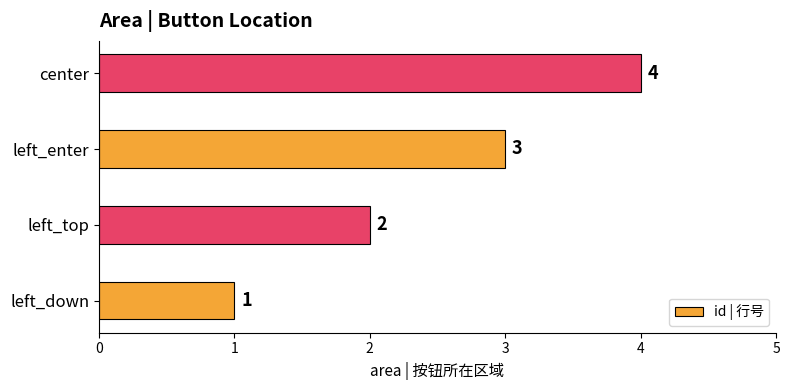

What is the sum of all values?

10